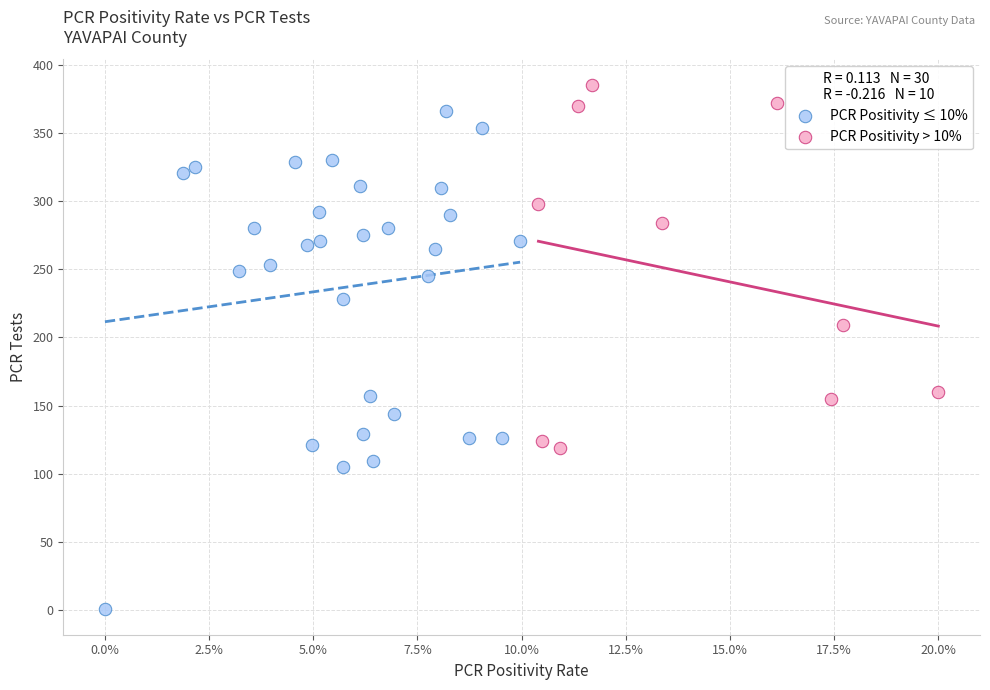

Which series reaches the minimum Y coordinate?

PCR Positivity ≤ 10%